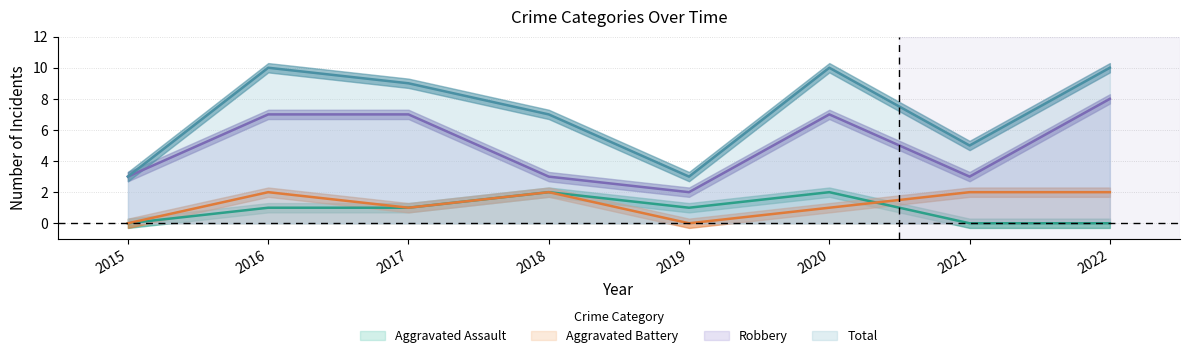

True or false: Total and Robbery cross at least once.

False